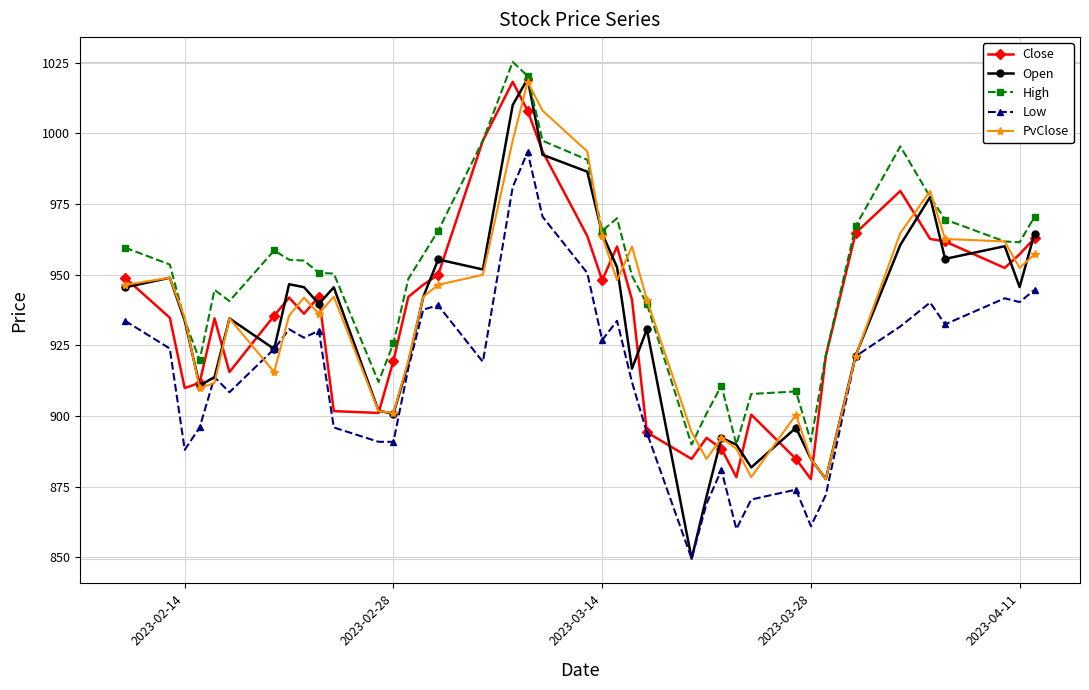

True or false: Low and High intersect in this chart.

False